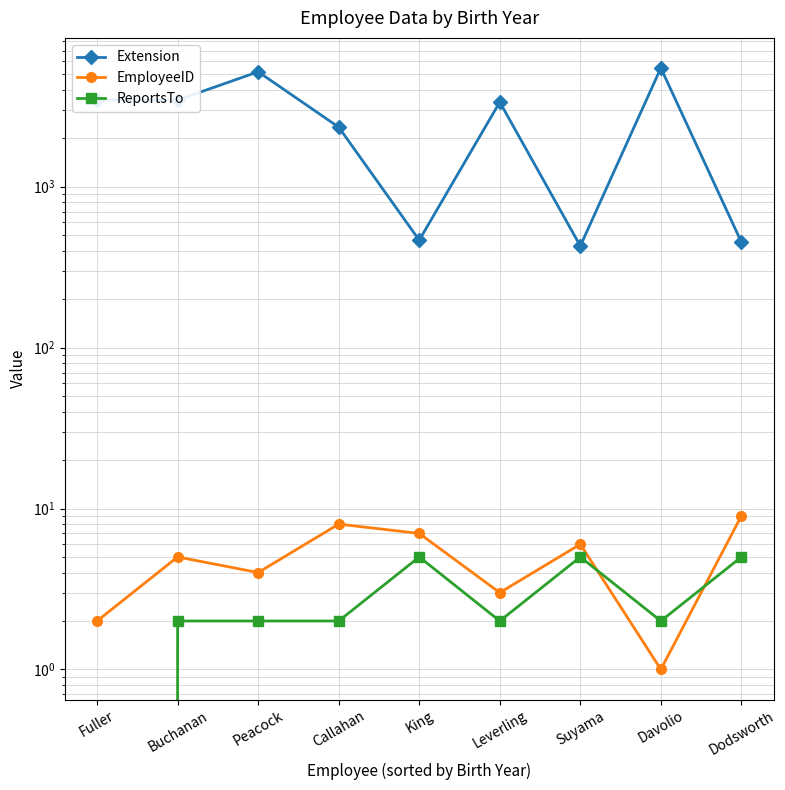

How many lines are shown in the chart?

3